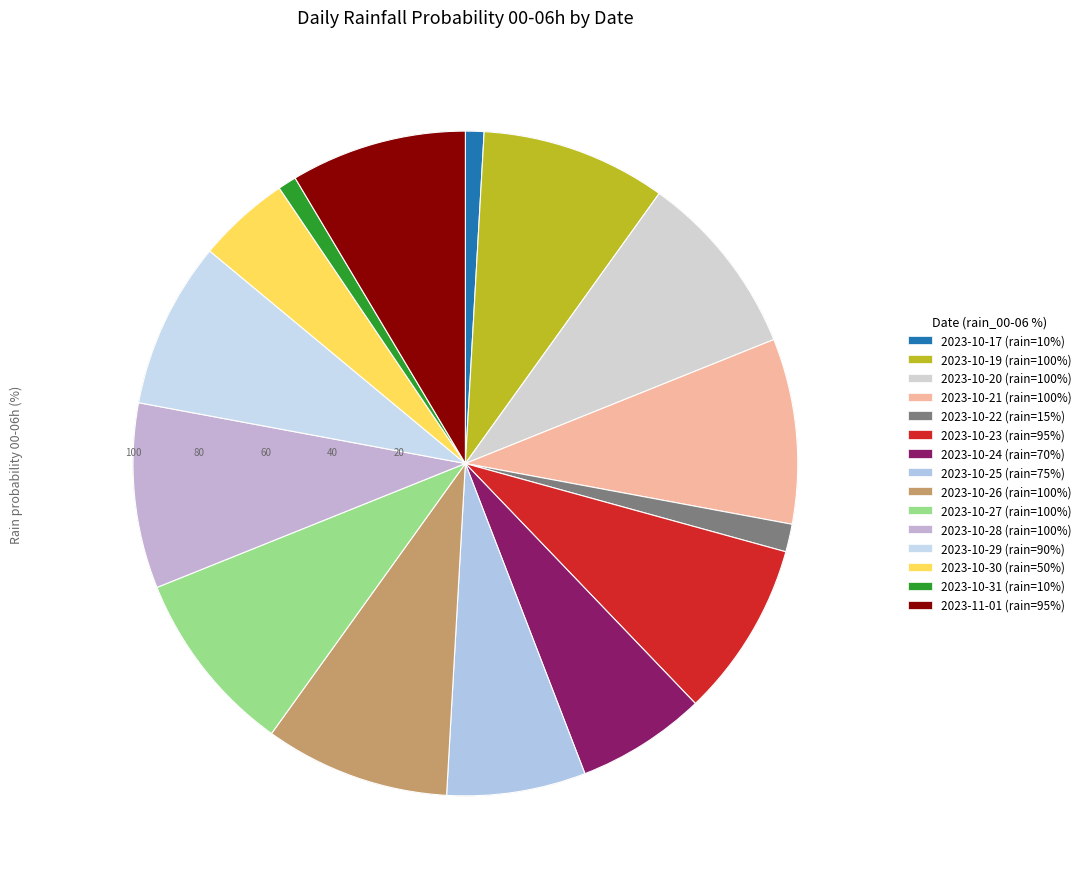

Which slice is the largest?

2023-10-19